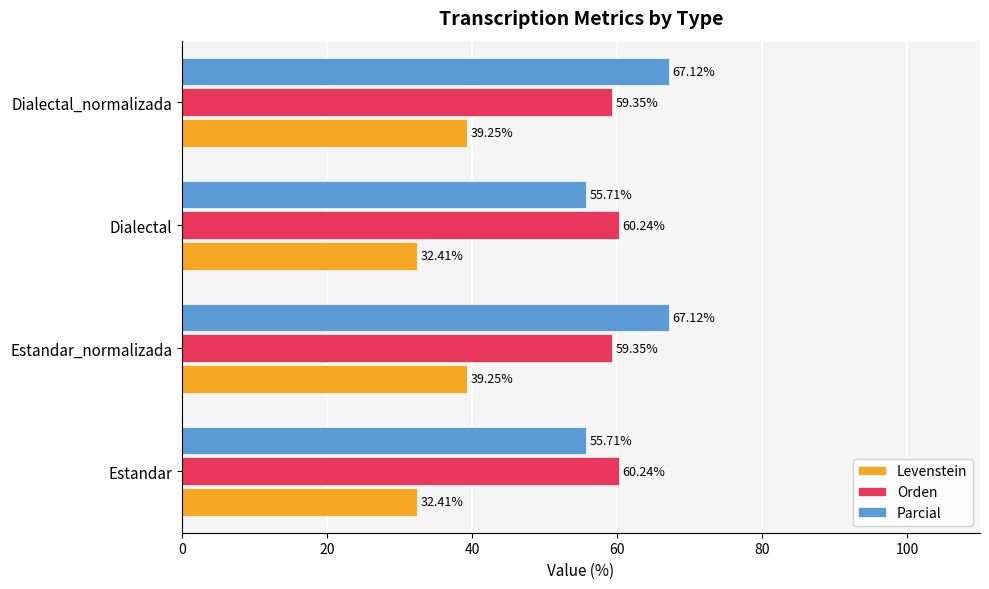

Which series has the largest total across all categories?

Parcial